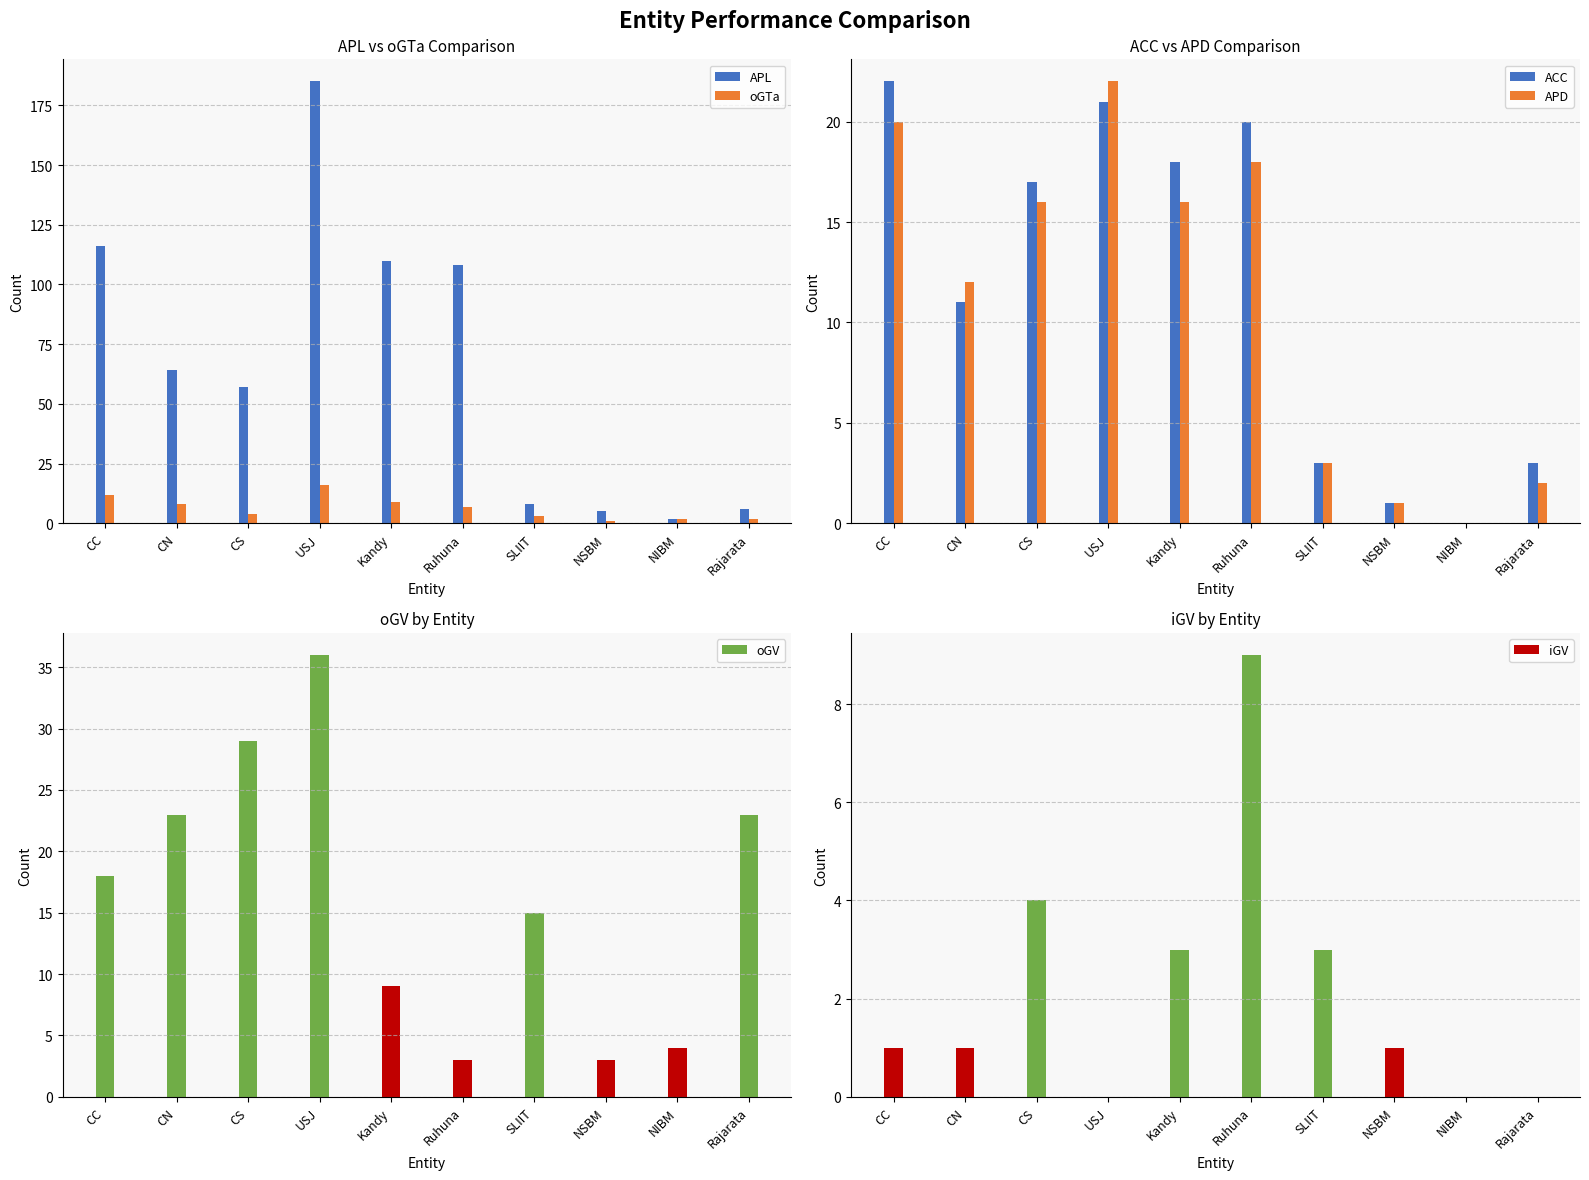

How many values in the APL series exceed 64?

4